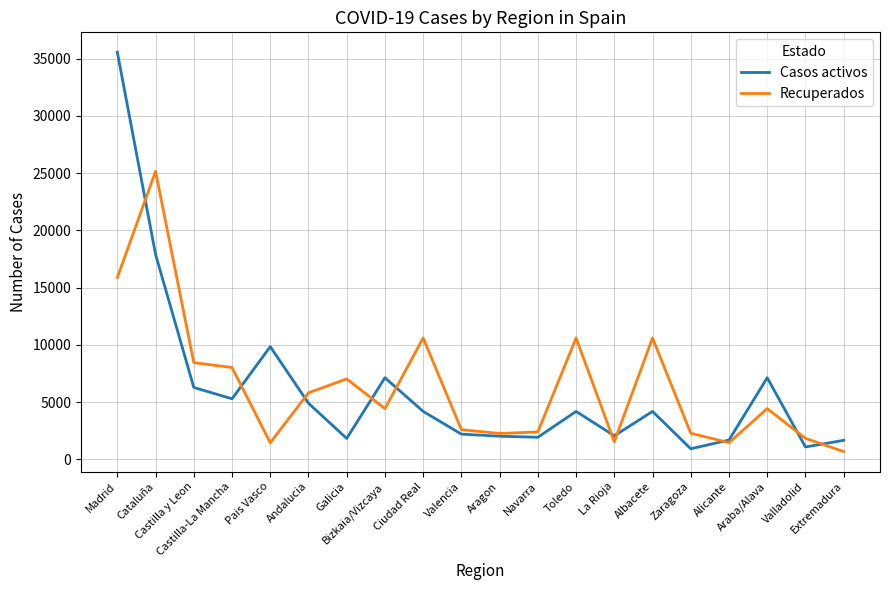

Rank the series by their maximum value, from highest to lowest.

Casos activos, Recuperados